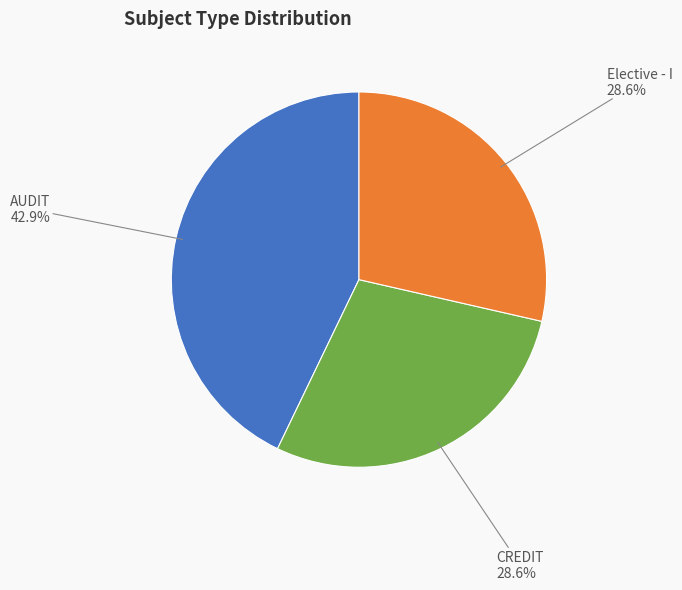

Is there a majority slice in this chart?

No